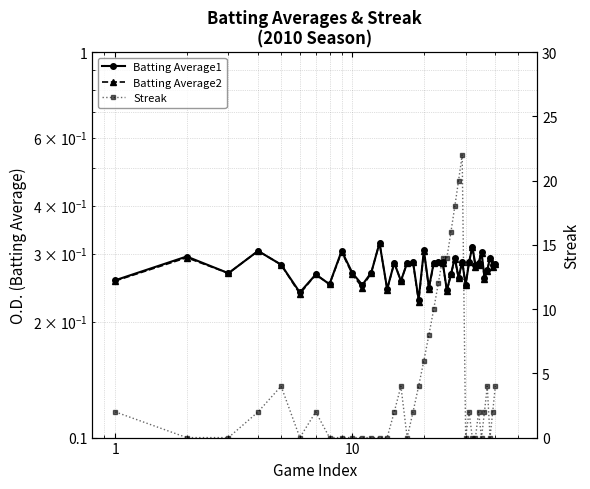

What is the difference between the second highest and minimum values in the Streak series?

20.0